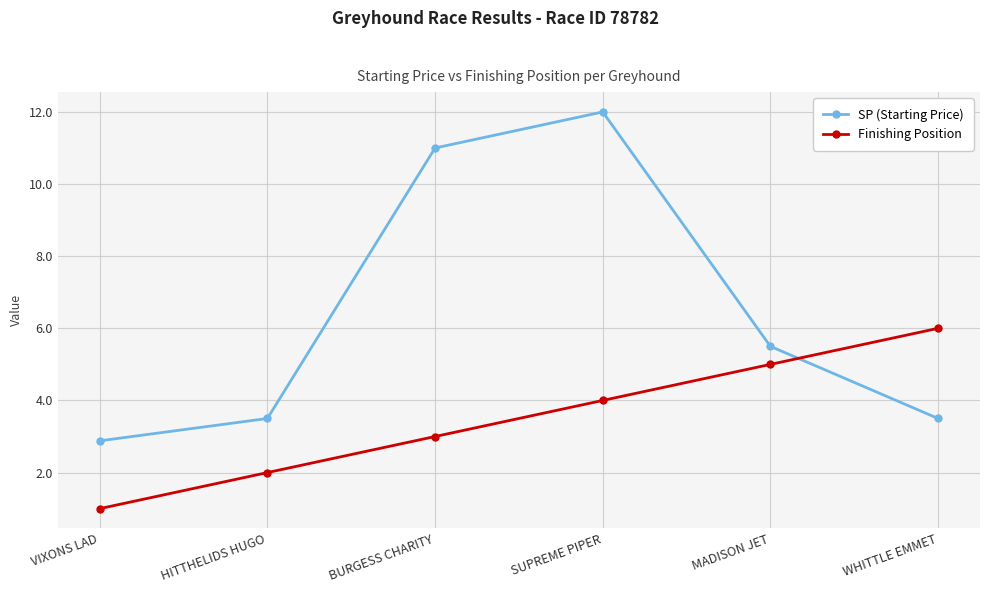

Count the number of categories in the chart.

6